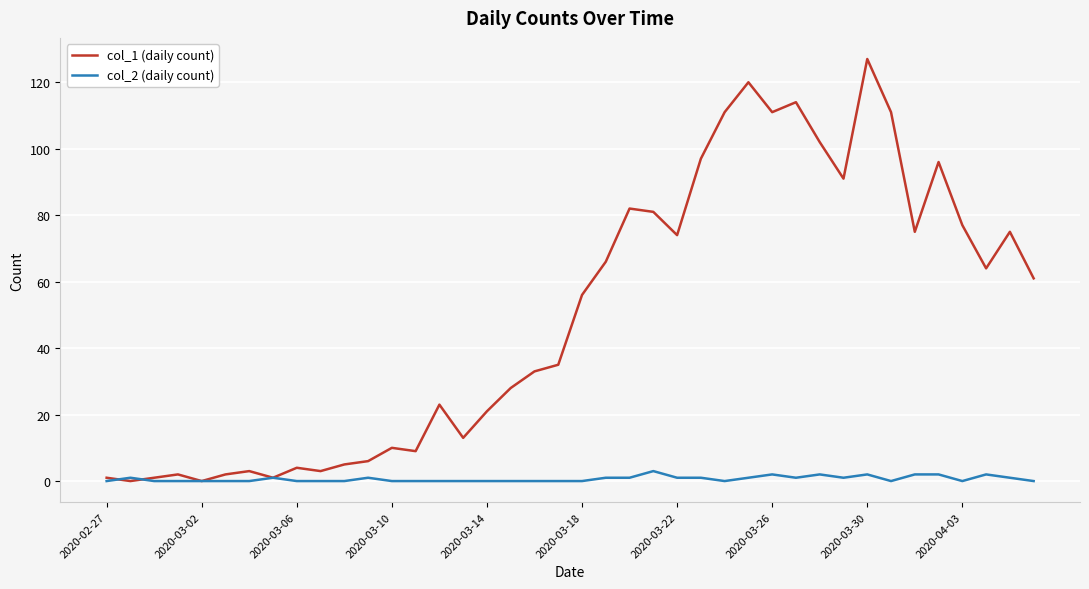

Rank the series by their maximum value, from lowest to highest.

col_2 (daily count), col_1 (daily count)